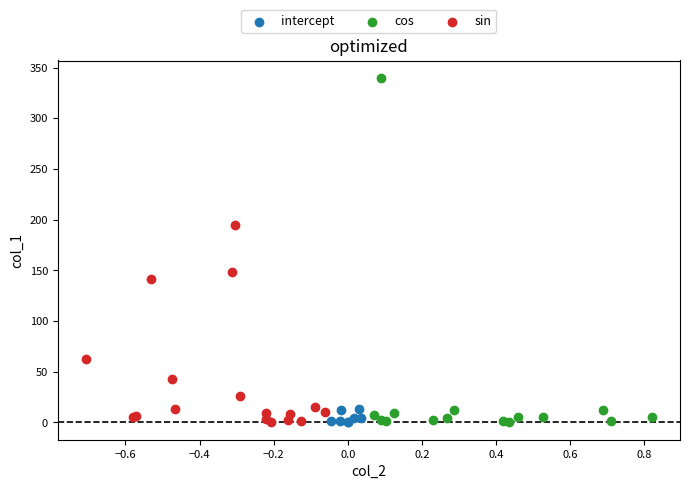

What are all the series names shown in the legend?

intercept, cos, sin